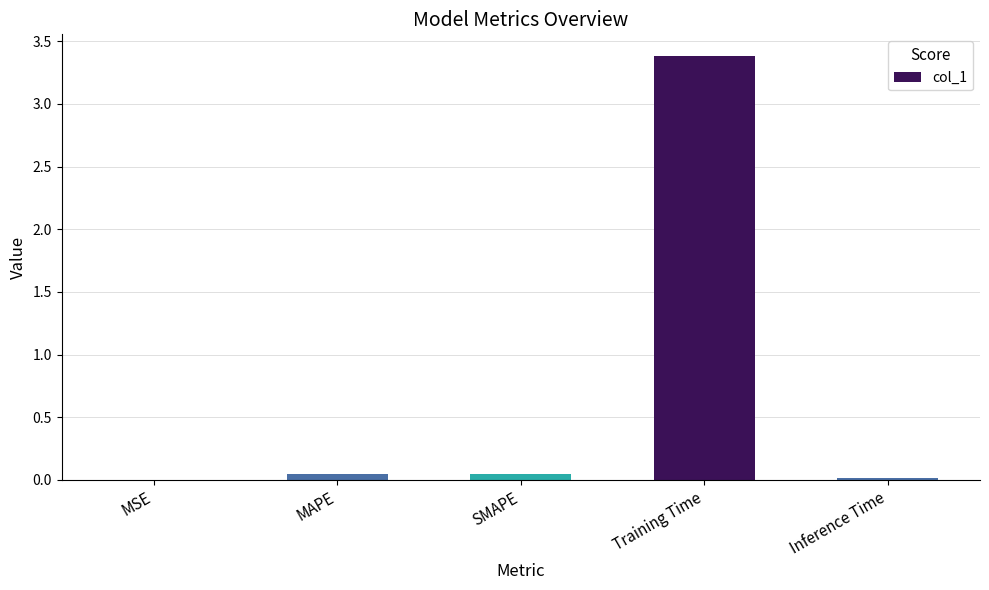

What is the sum of all values?

3.5